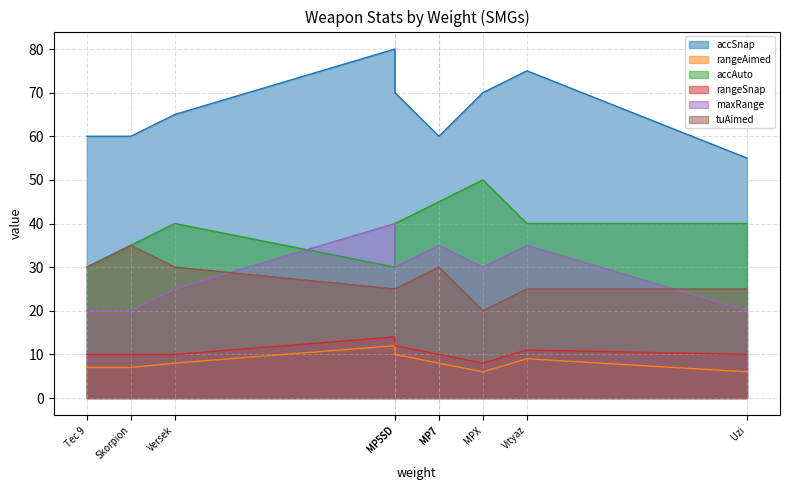

How many lines are shown in the chart?

6